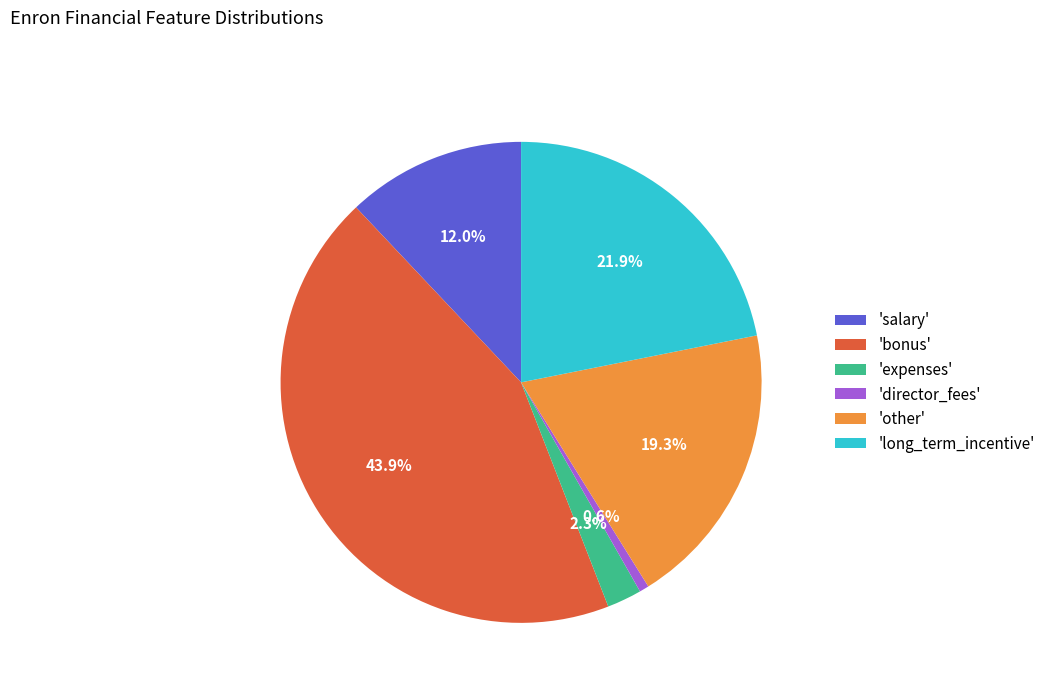

What is the ratio of the value at 'expenses' to the value at 'director_fees'?

3.6